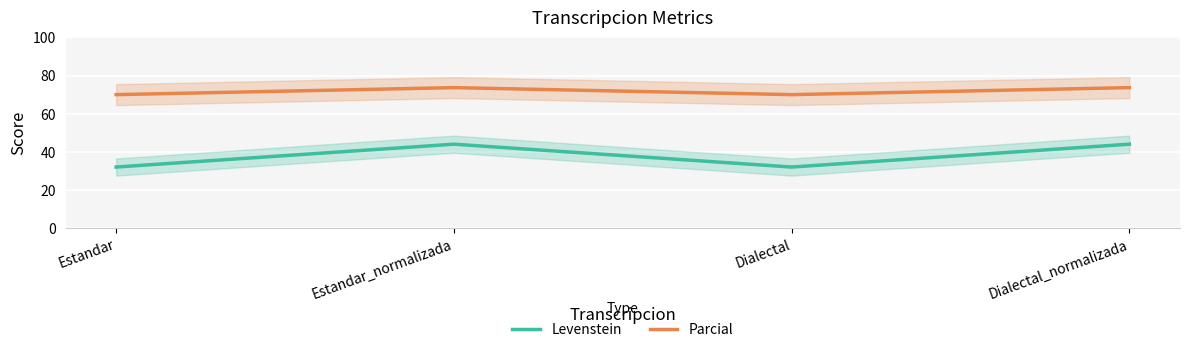

What is the label of the 3rd point from the left?

Dialectal